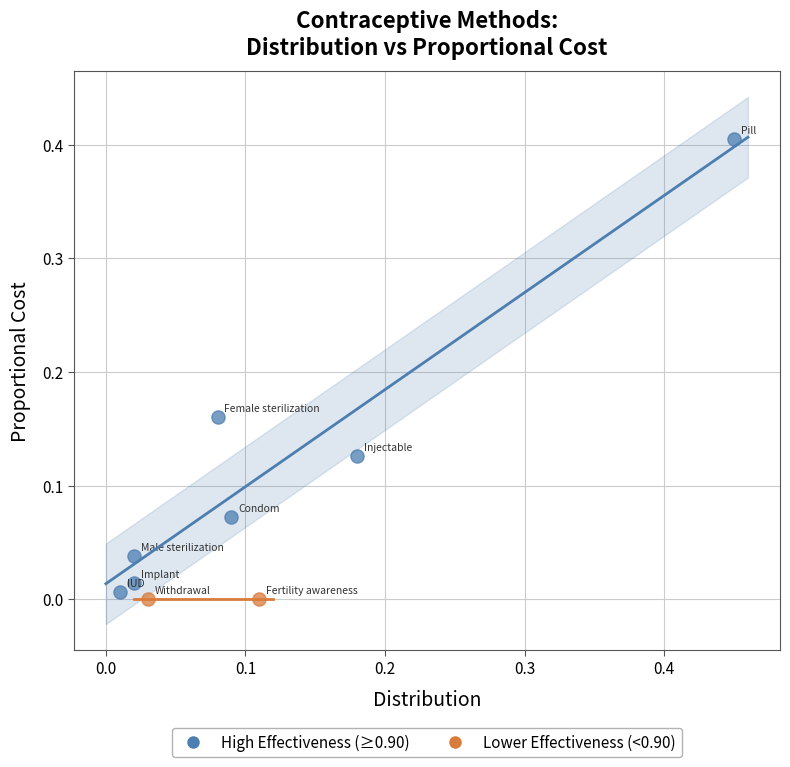

What are all the series names shown in the legend?

High Effectiveness (≥0.90), Lower Effectiveness (<0.90)